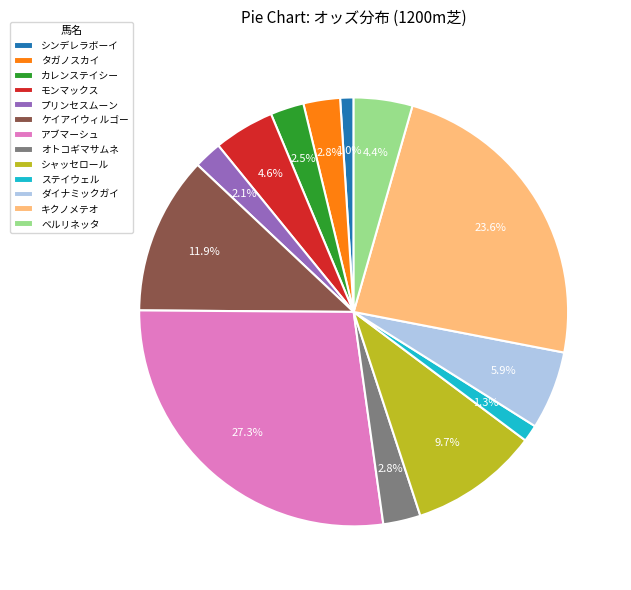

Combined, do オトコギマサムネ and ダイナミックガイ account for over 50%?

No